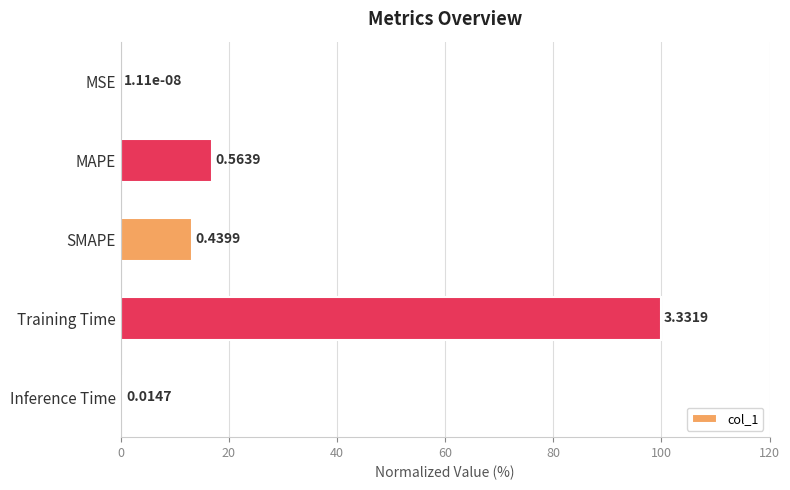

Which label corresponds to the largest value in the chart?

Training Time